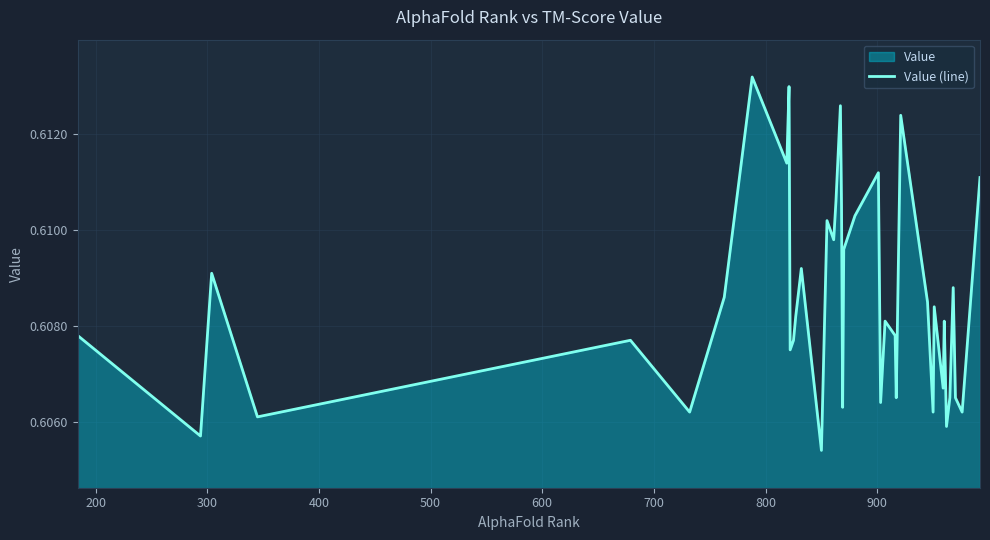

What is the greatest value displayed?

0.6